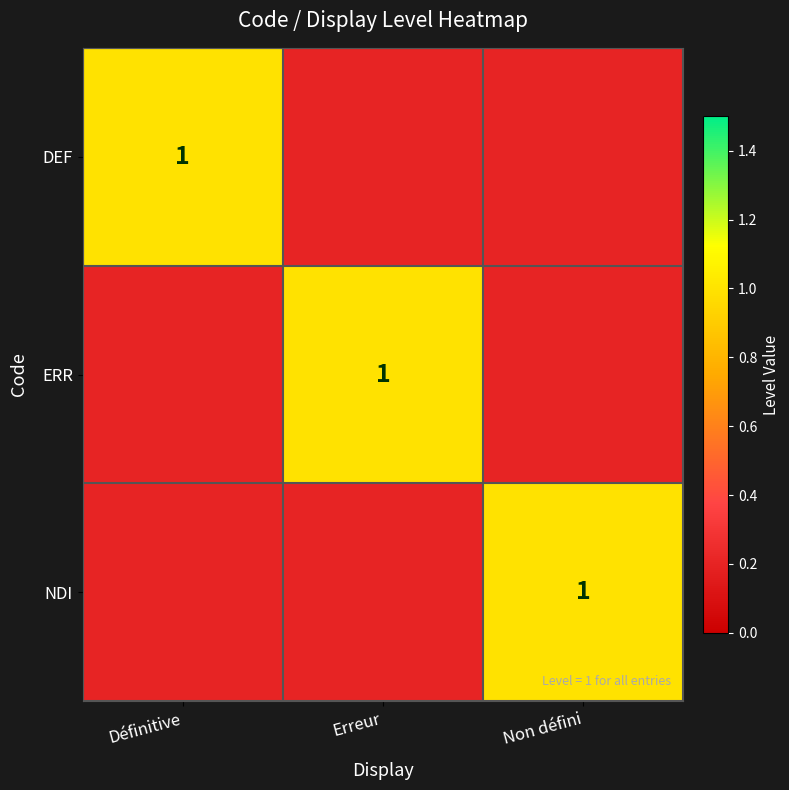

Is it true that ERR equals 0.4 at Erreur?

False